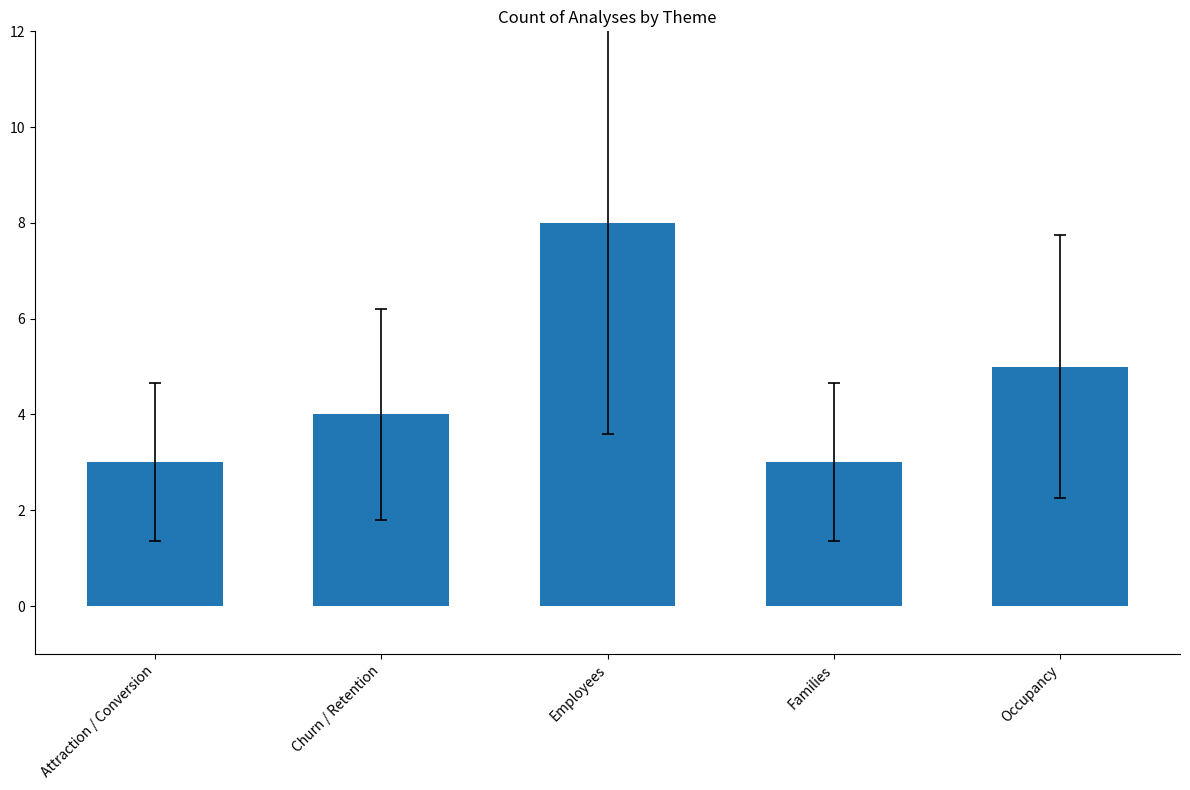

What is the change in value from Employees to Families?

-5